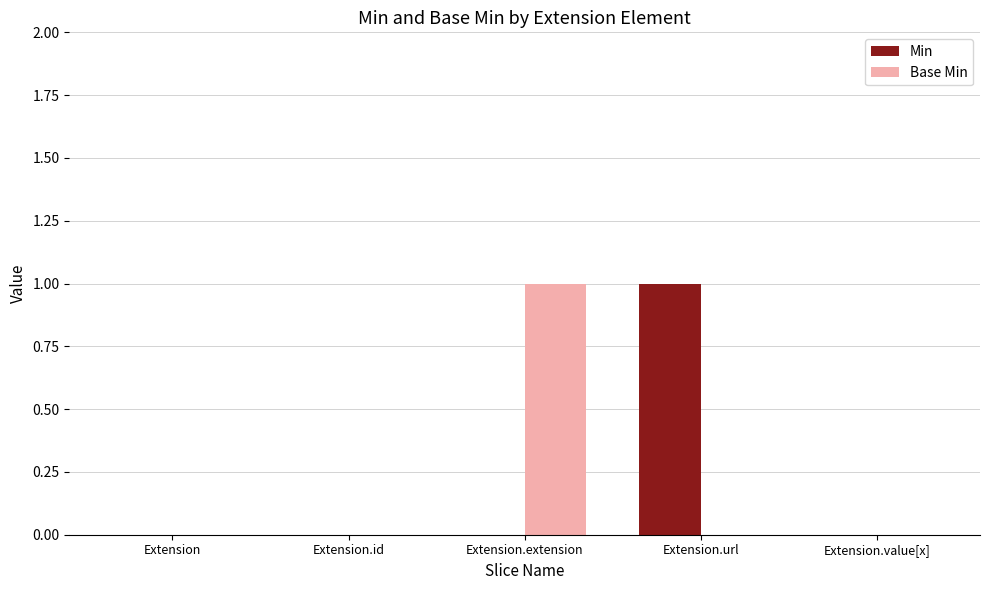

Is it true that Min equals 0 at Extension?

True